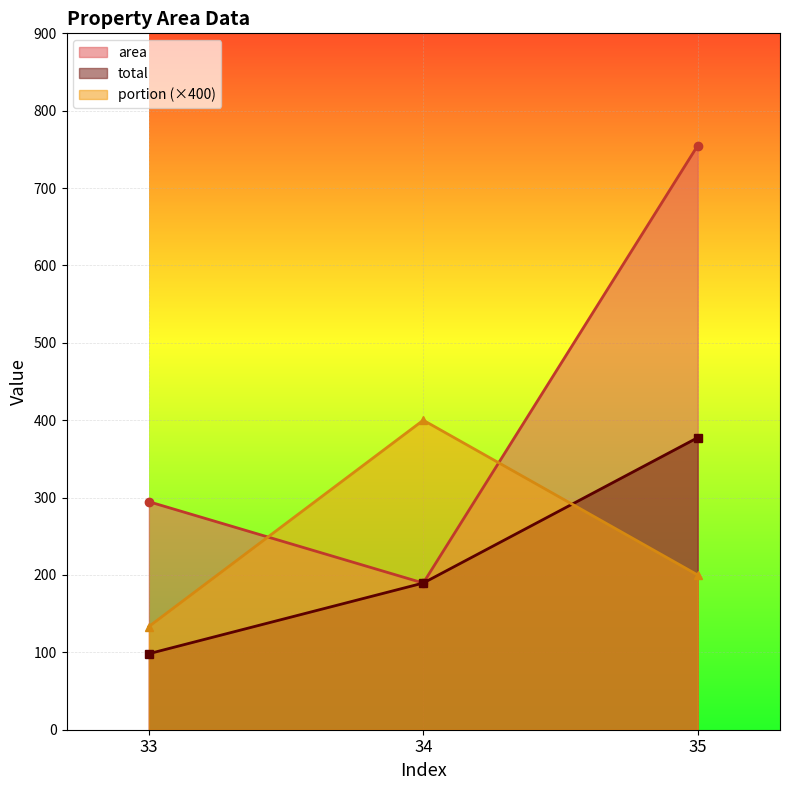

What is the value of the total point at the 2nd from the left?

189.6